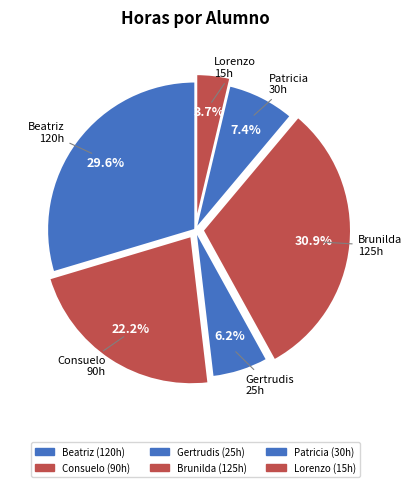

What percentage is the Patricia slice, to the nearest percent?

7%